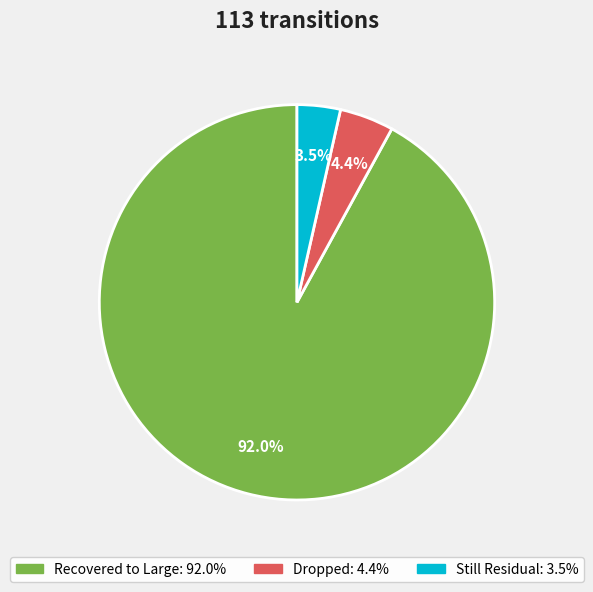

Which slice is the largest?

Recovered to Large